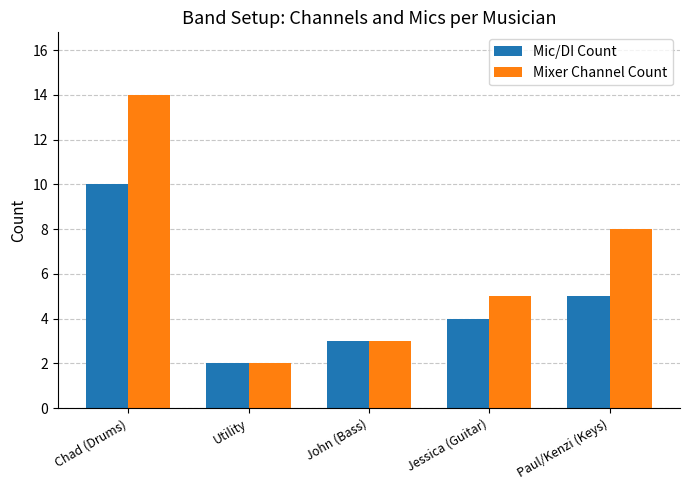

What is the total value across all series at John (Bass)?

6